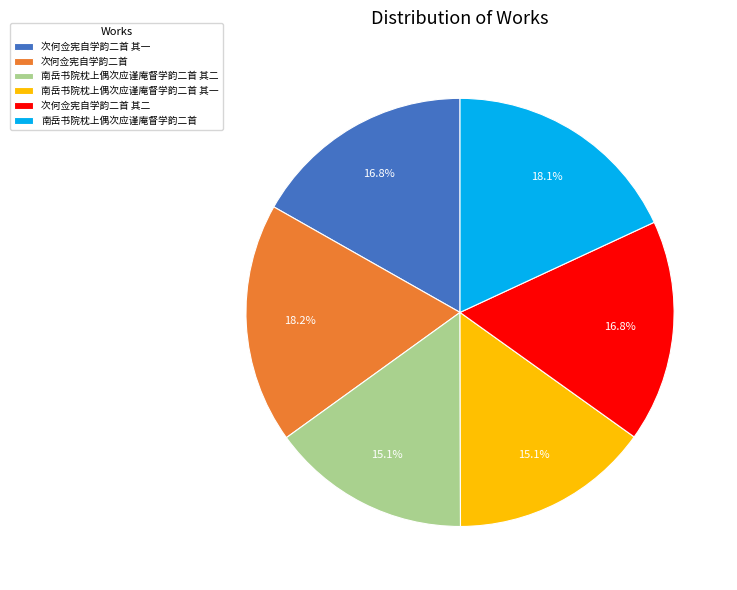

Is there a majority slice in this chart?

No